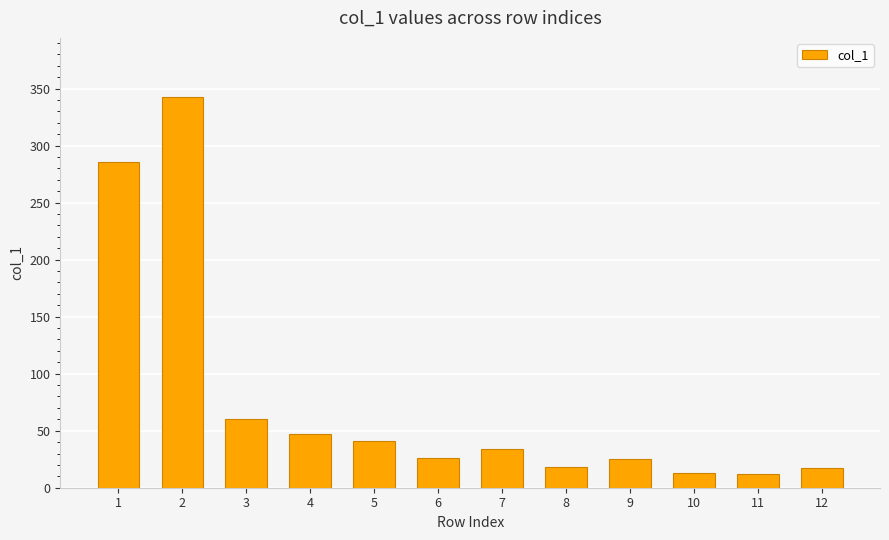

What is the change in value from 1 to 4?

-239